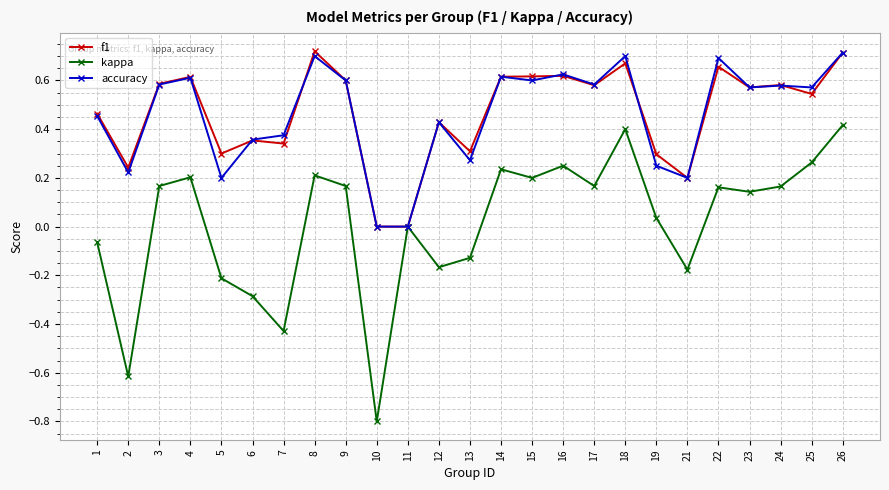

Is the value of f1 at 10 greater than the value of kappa at 23?

No